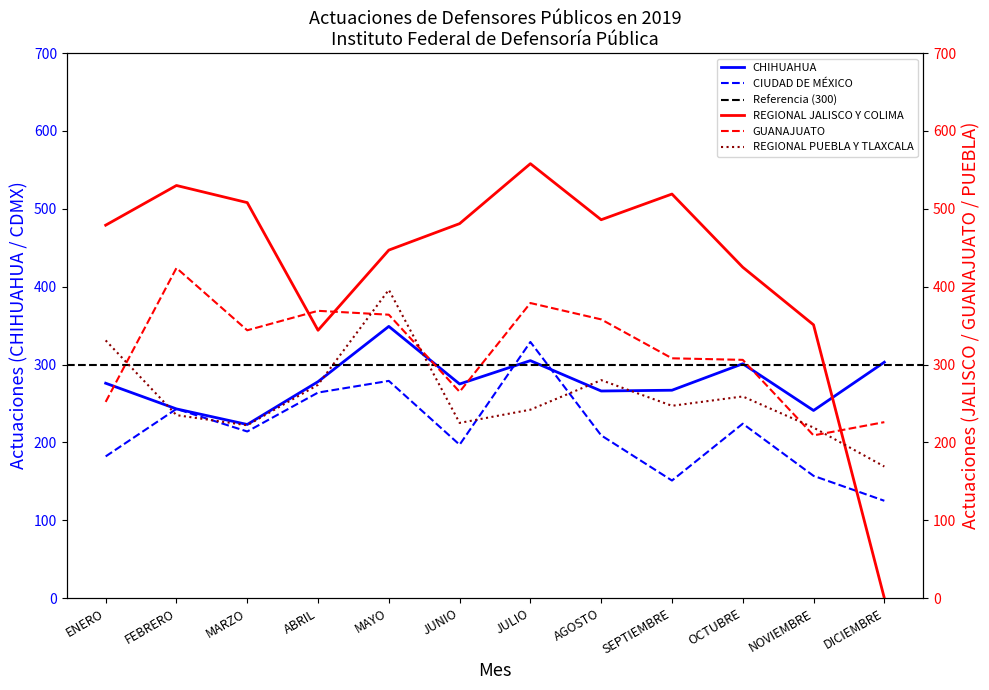

True or false: GUANAJUATO has more than 0 points higher than both neighbors.

True